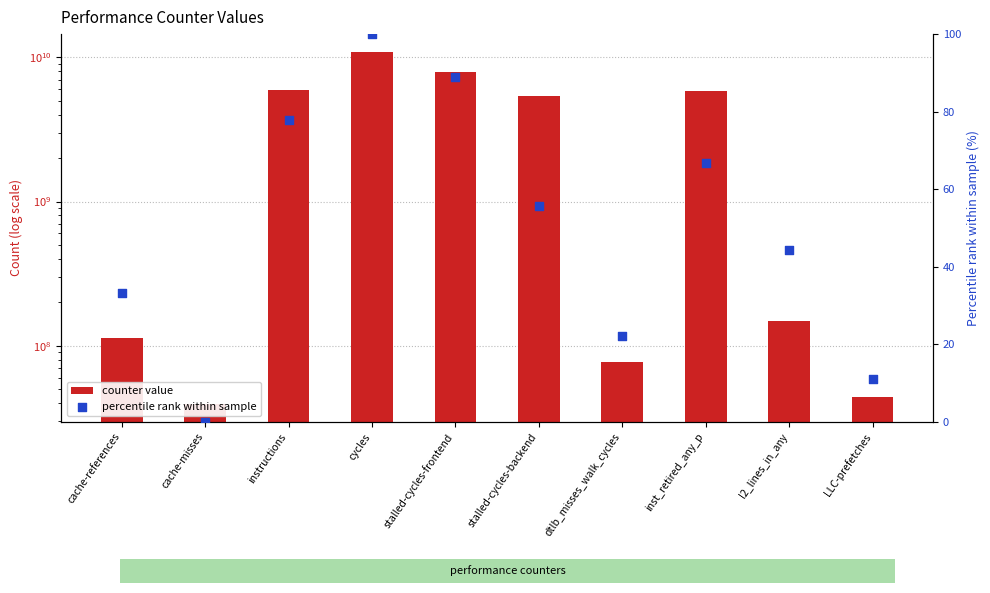

Which series has the widest spread of Y values?

counter value